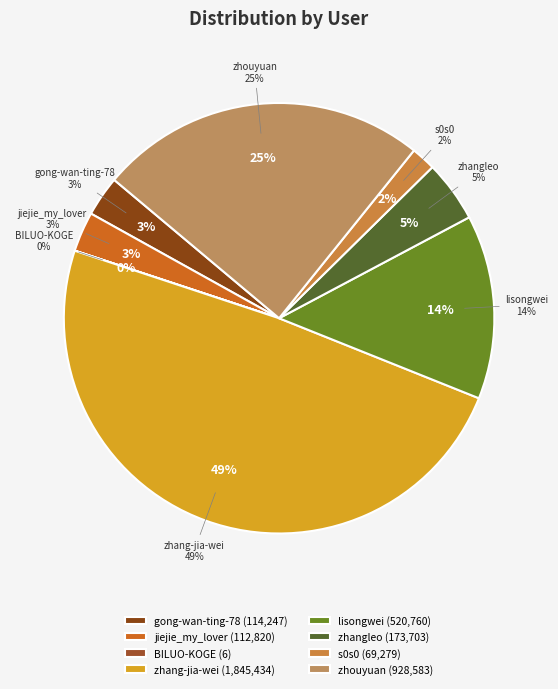

Rank the categories by value from lowest to highest.

BILUO-KOGE, s0s0, jiejie_my_lover, gong-wan-ting-78, zhangleo, lisongwei, zhouyuan, zhang-jia-wei